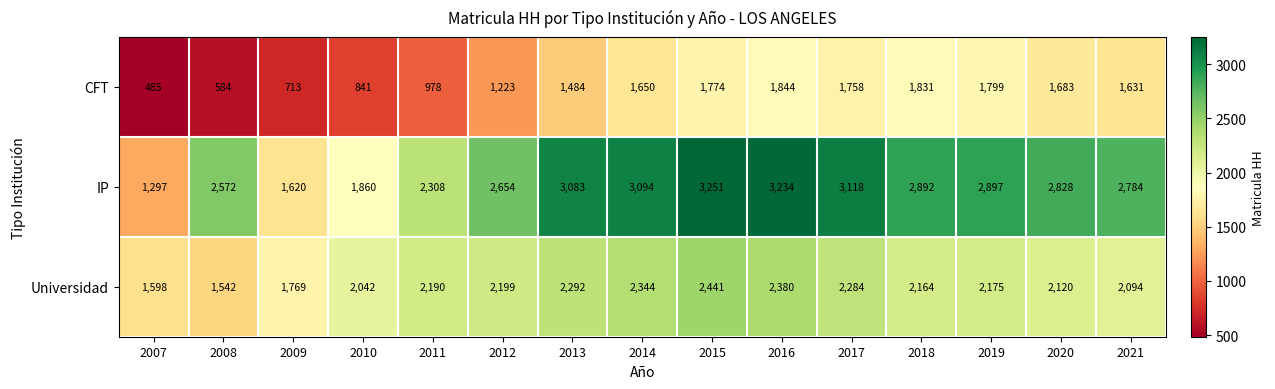

Which category has the highest value across all series?

2015